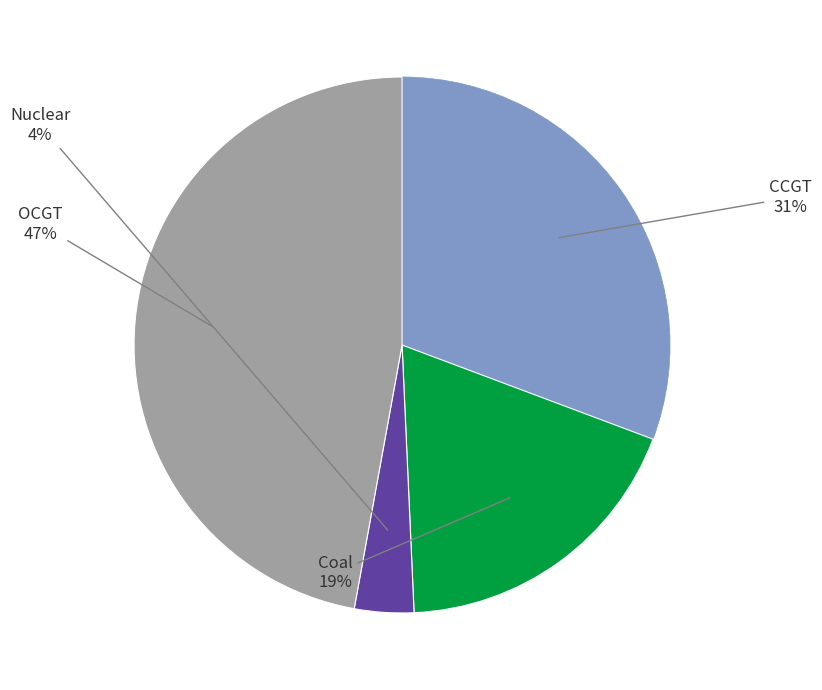

Does any single category account for the majority?

No